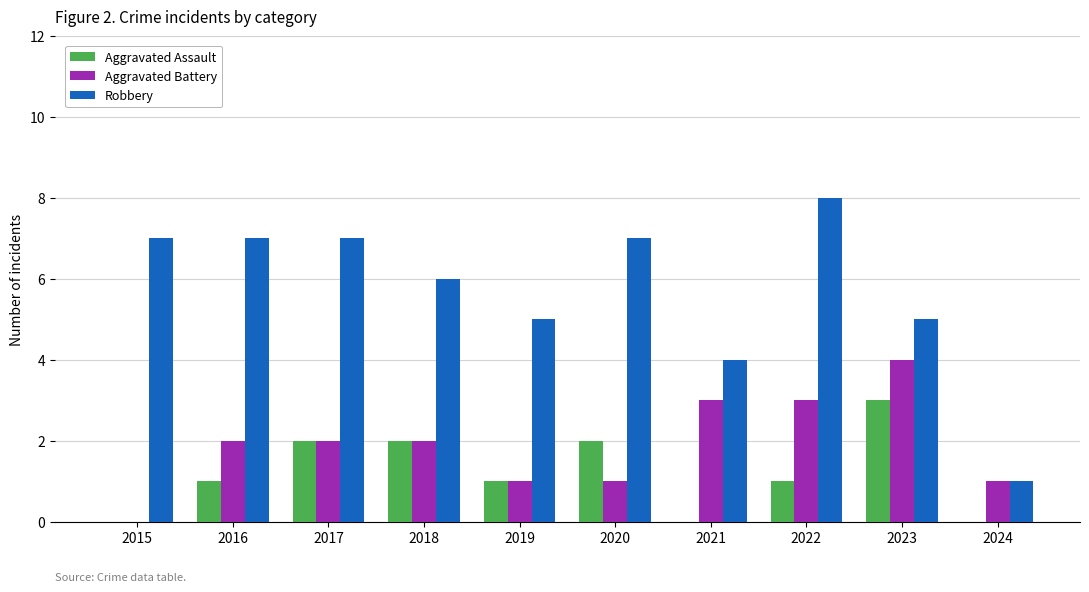

What is the highest value of the Aggravated Assault series?

3